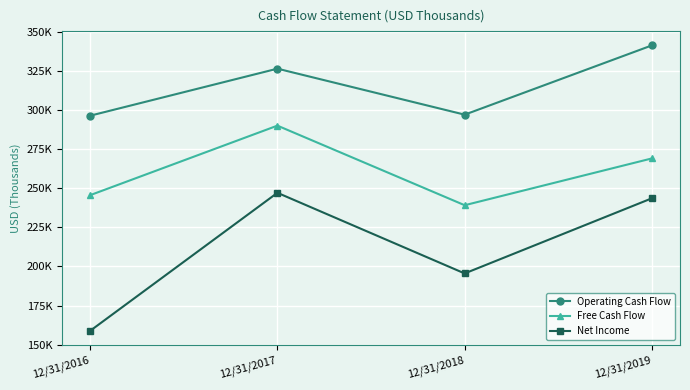

Is this an area chart (filled region under the line)?

No